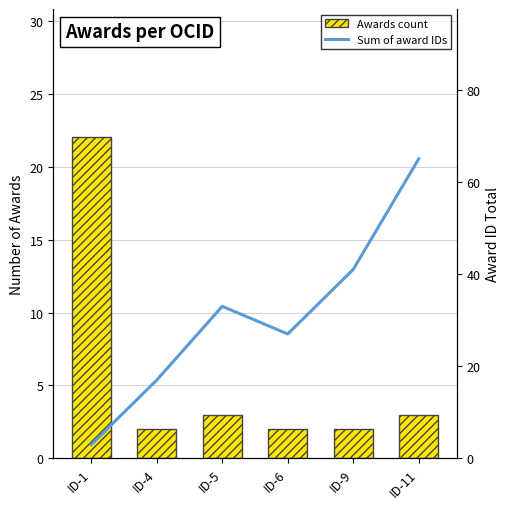

What is the difference between the second highest and minimum values in the Awards count series?

1